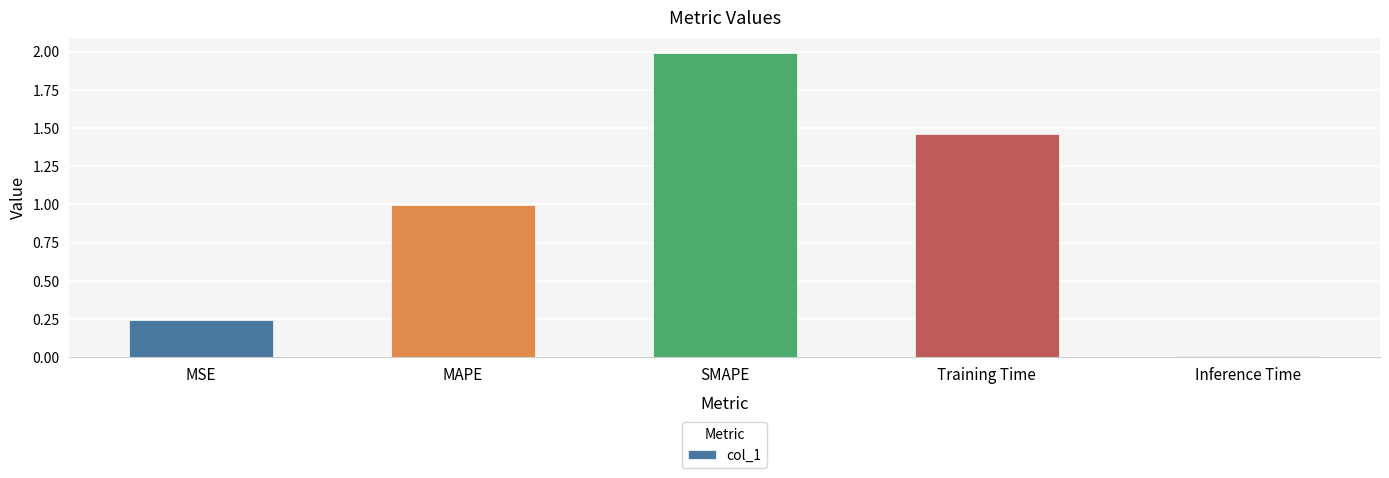

Rank the categories by value from highest to lowest.

SMAPE, Training Time, MAPE, MSE, Inference Time